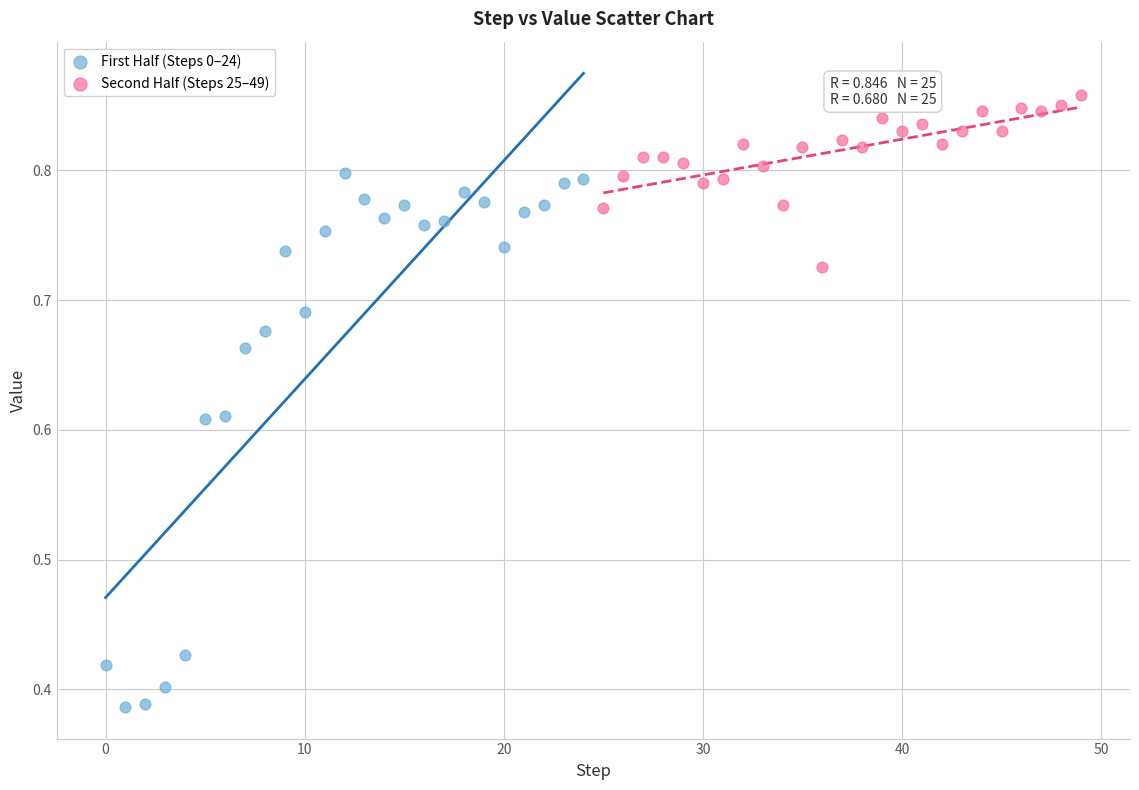

Which series contains the lowest Y value?

First Half (Steps 0–24)